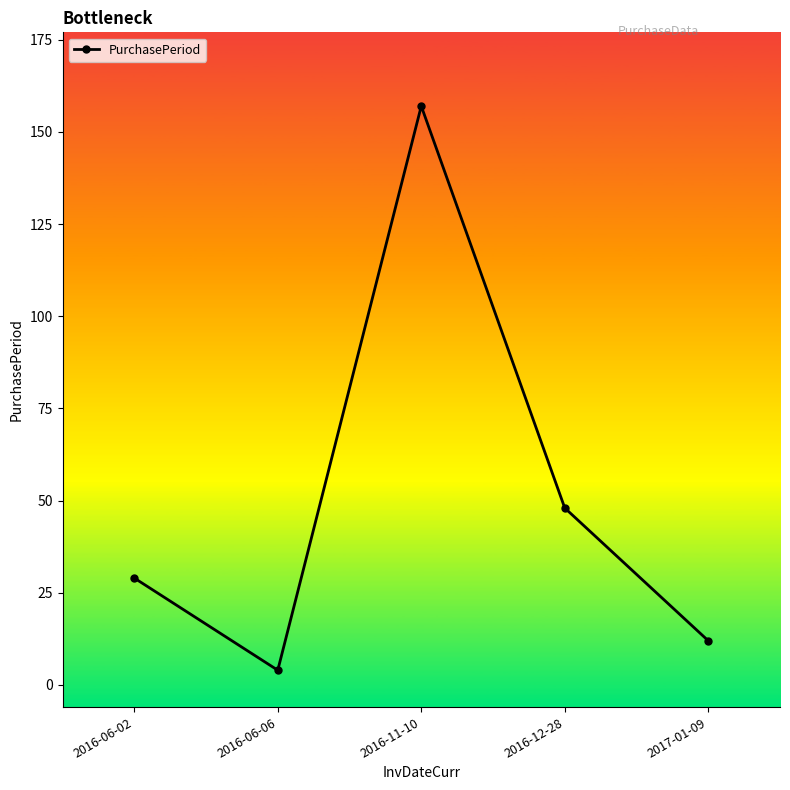

Between 2016-11-10 and 2017-01-09, which is larger?

2016-11-10